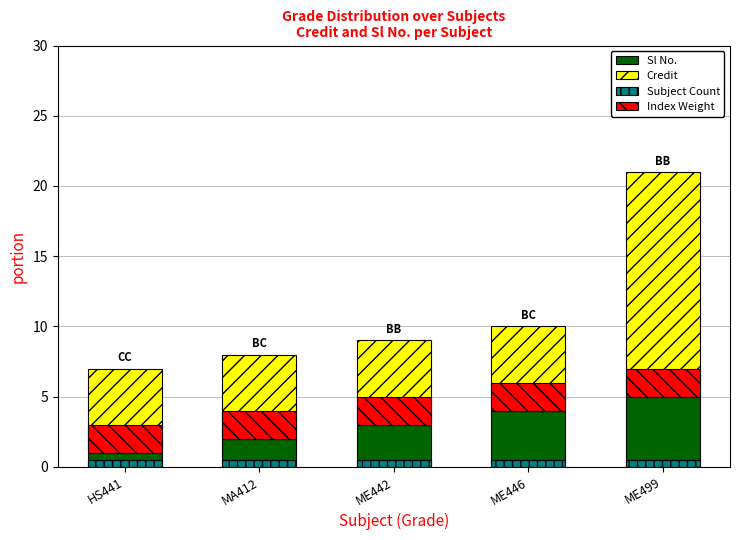

Reading left to right, transcribe all the data shown in this chart.

Sl No.: 1.0	2.0	3.0	4.0	5.0
Credit: 6.0	6.0	6.0	6.0	16.0
Subject Count: 0.5	0.5	0.5	0.5	0.5
Index Weight: 2.0	2.0	2.0	2.0	2.0